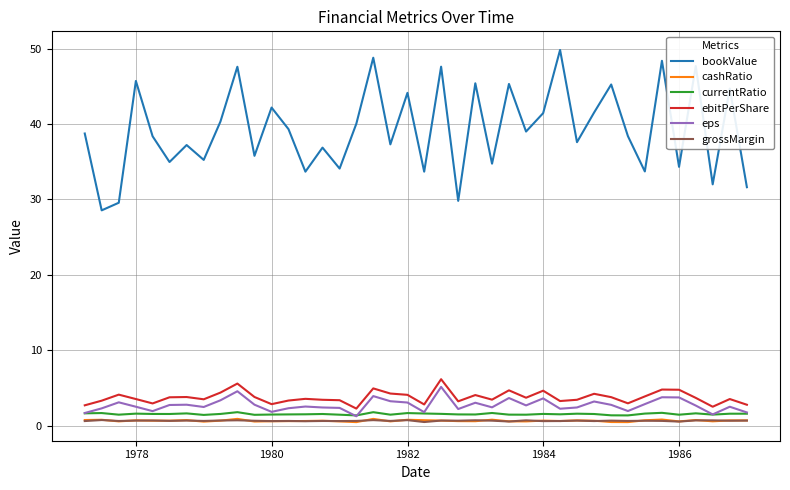

Which series has the widest spread of values?

bookValue